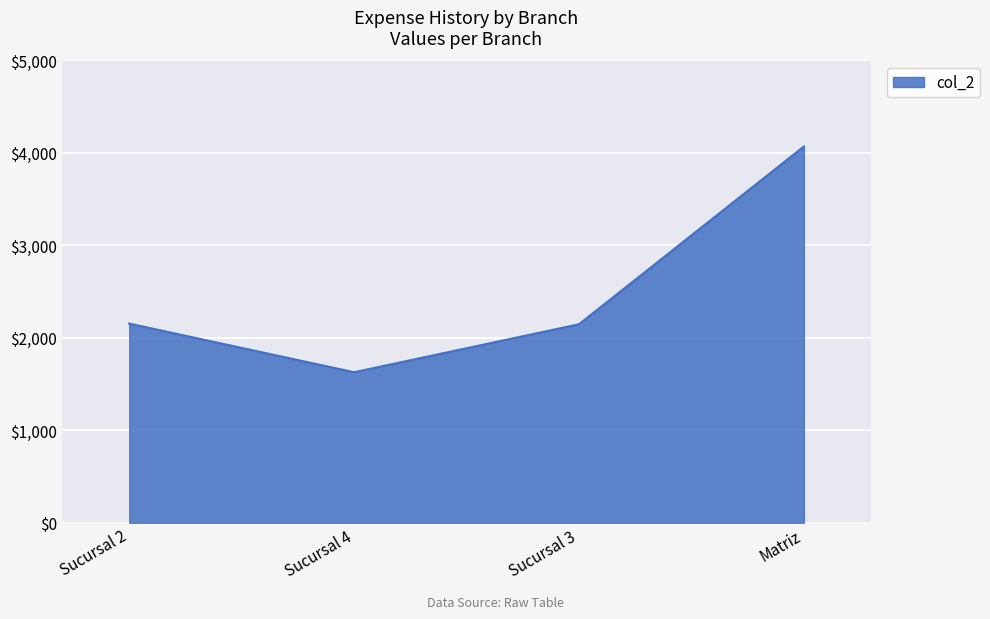

At which category does the chart reach its peak across all series?

Matriz